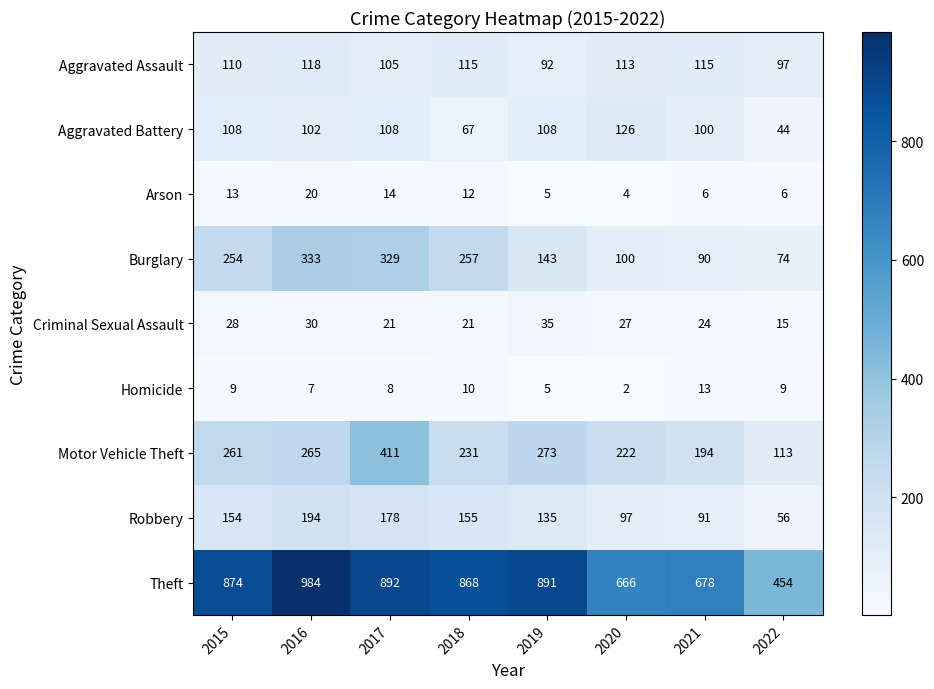

What is the smallest value displayed?

2